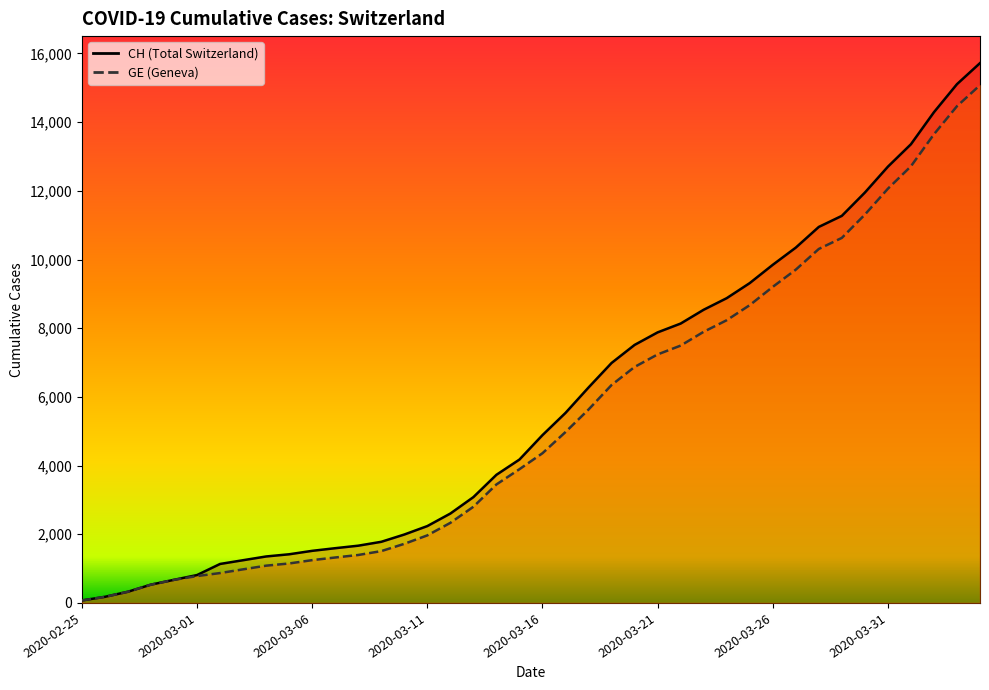

True or false: GE has a value of 10629 at 2020-03-29.

True